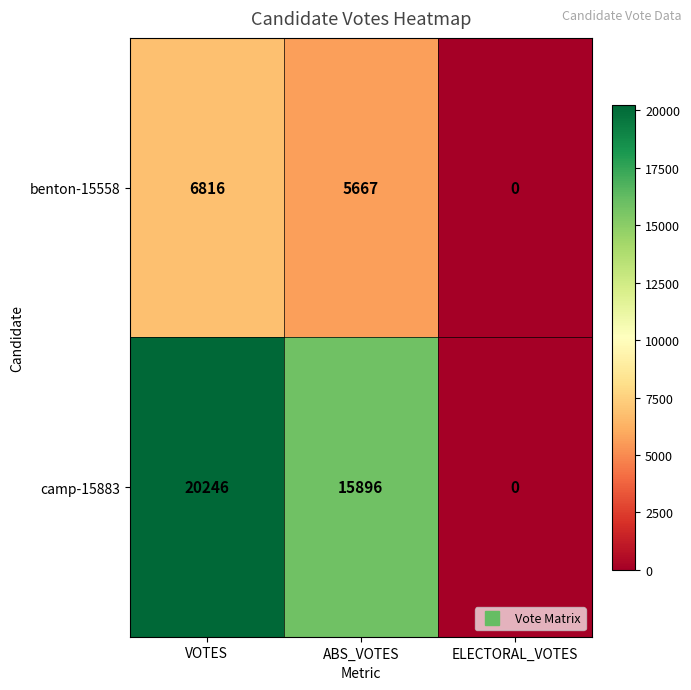

The benton-15558 series shows 0 at ELECTORAL_VOTES. True or false?

True